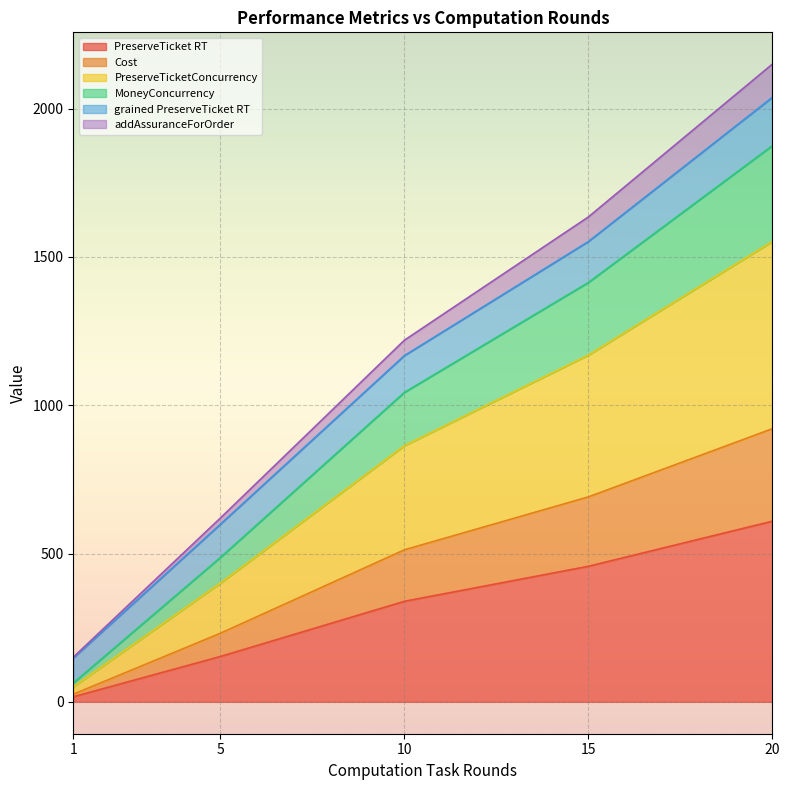

Is it true that PreserveTicket RT equals 108.8 at 10?

False